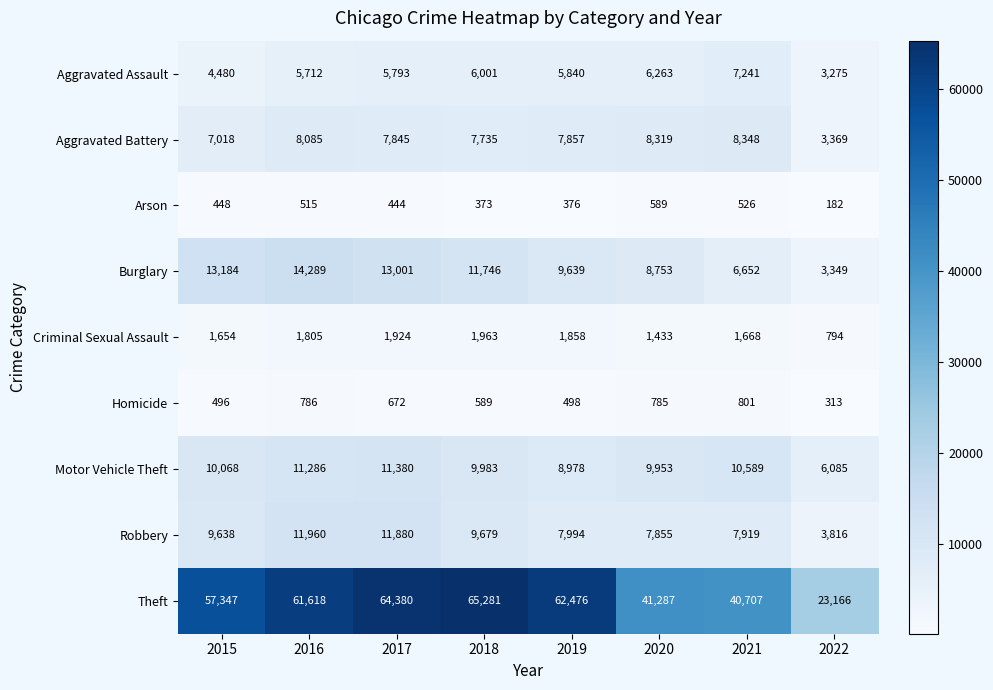

Which series has the largest total across all categories?

Theft